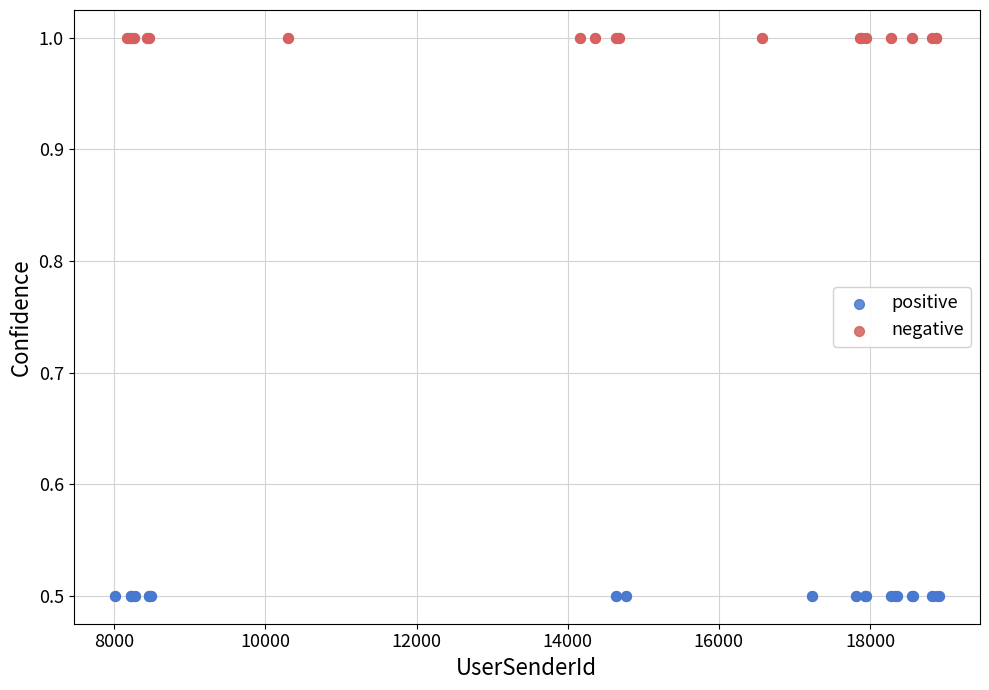

Which series reaches the maximum Y coordinate?

negative